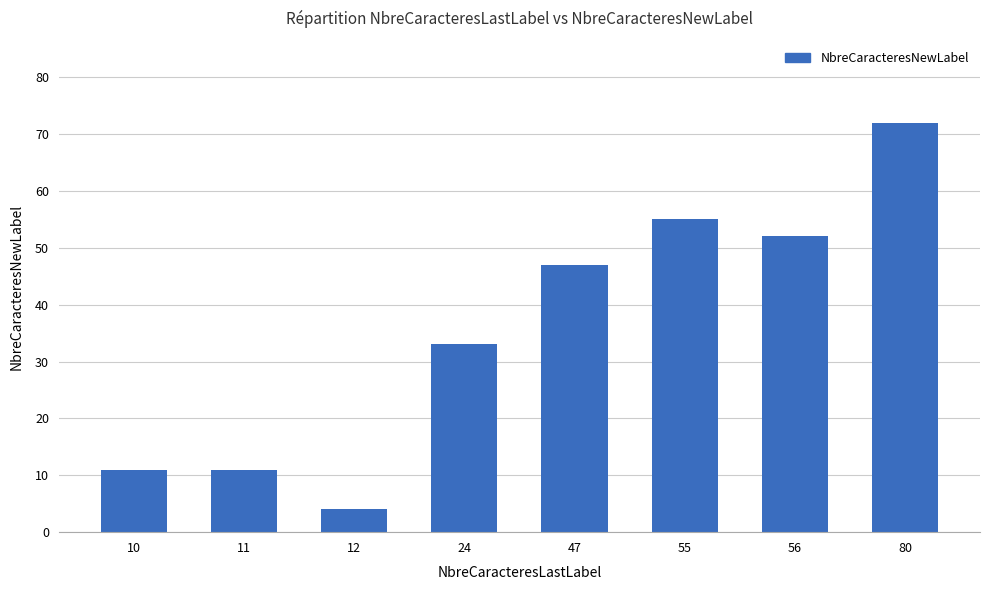

Which has a higher value, 24 or 11?

24